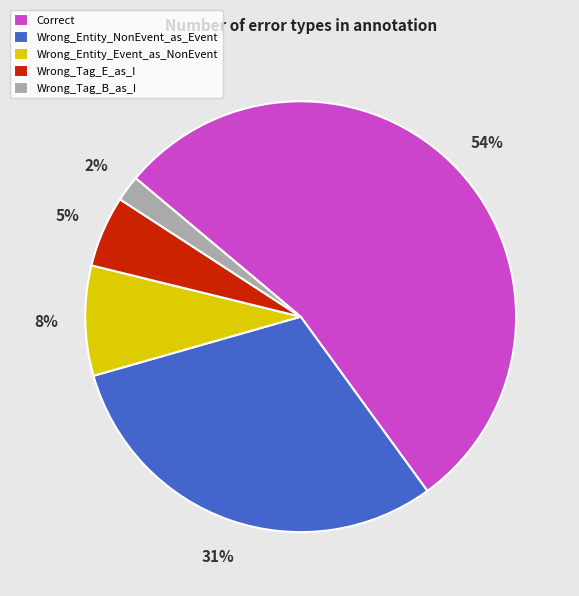

Is there a majority slice in this chart?

Yes